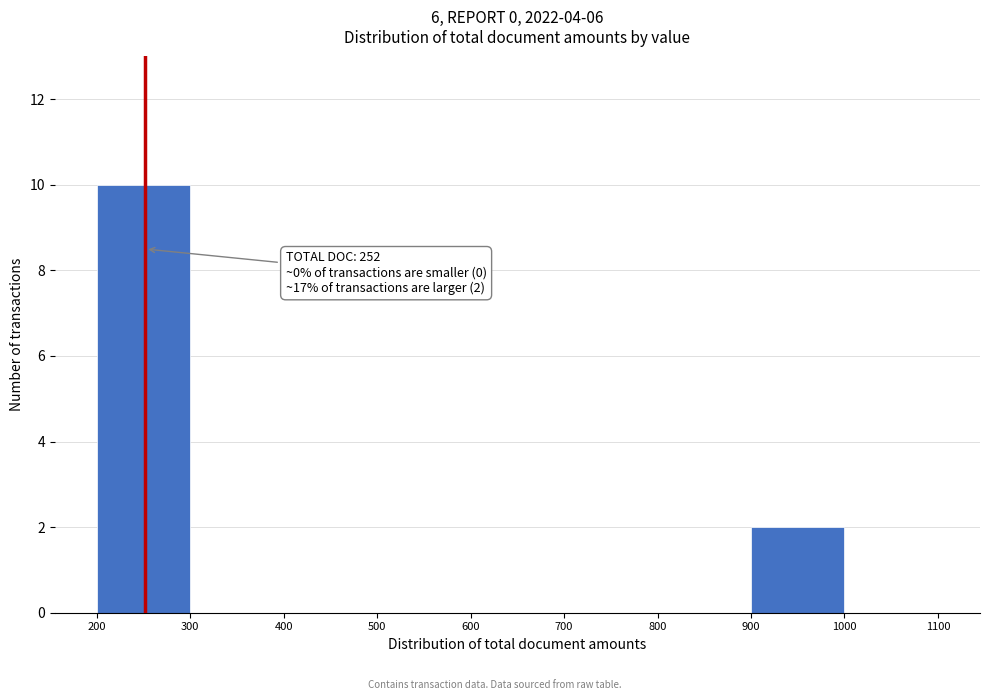

Over which range of the x-axis is the bar tallest?

200 to 300